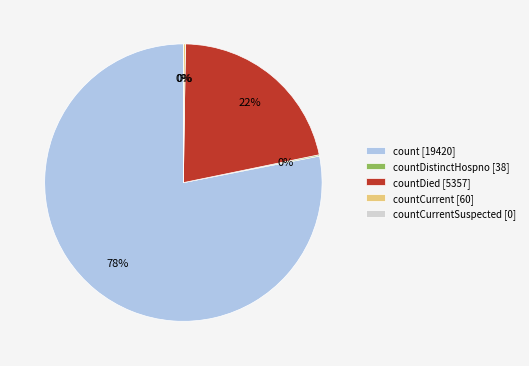

True or false: countDistinctHospno accounts for 0% of the total.

True